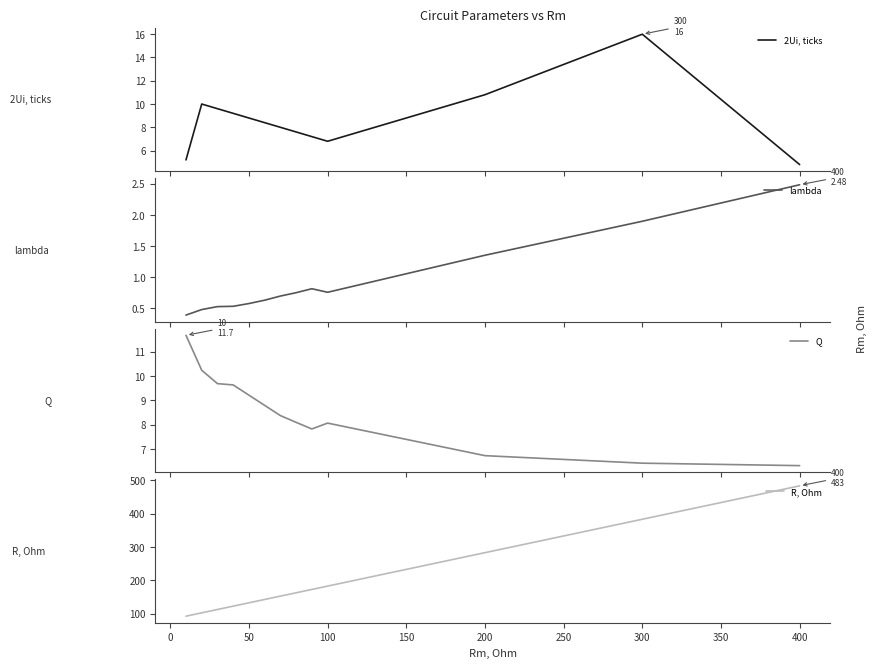

How many interior local valleys does the Q series have?

1